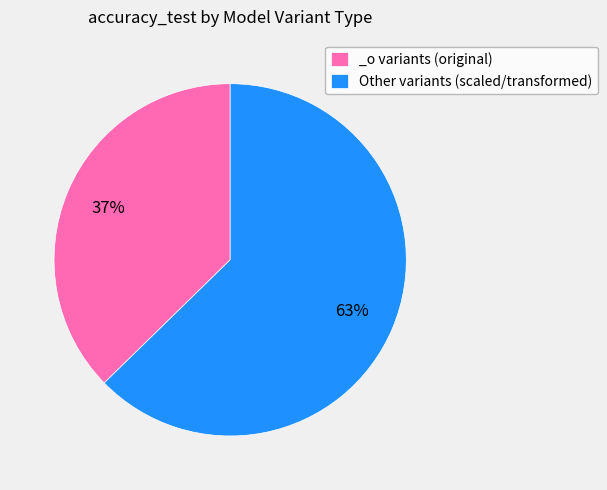

Is it true that _o variants (original) is 37% of the pie?

True